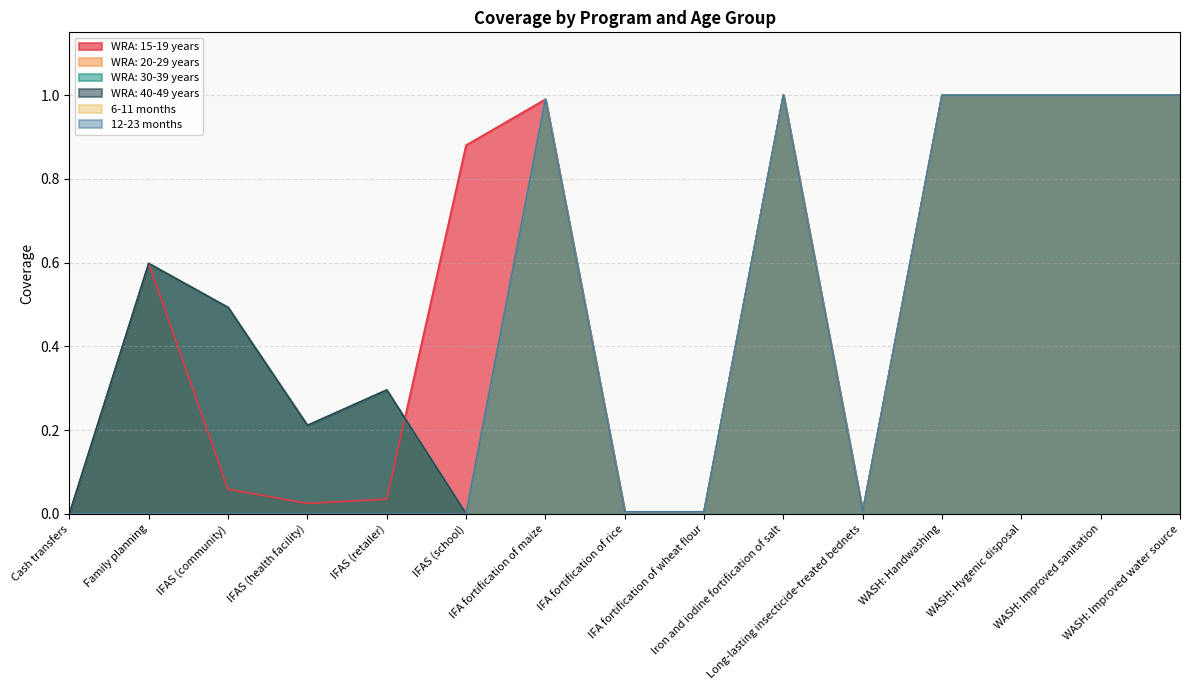

How many interior local peaks does the 6-11 months series have?

2